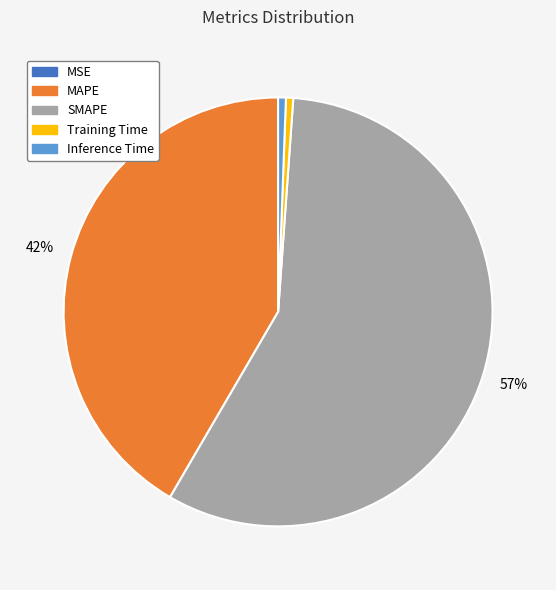

Is the sum of SMAPE and Training Time greater than half?

Yes